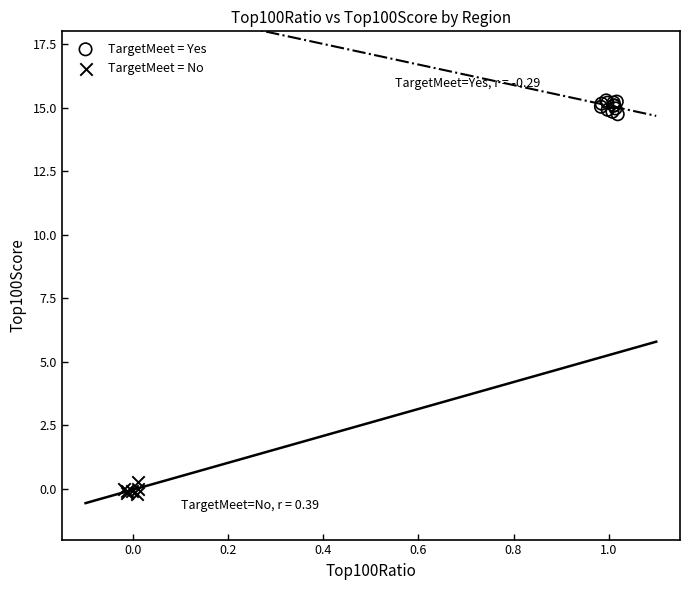

Which series reaches the maximum Y coordinate?

TargetMeet = Yes